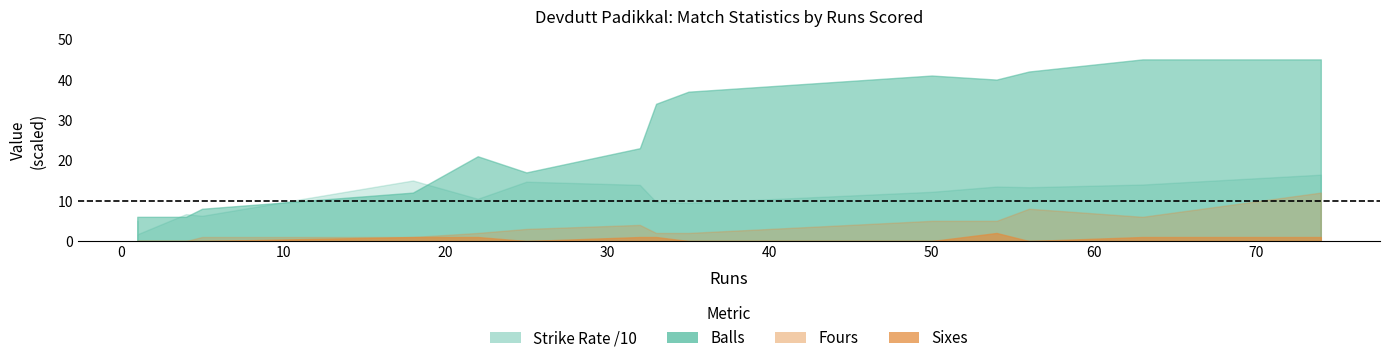

Does the chart display data point markers on the line(s)?

No